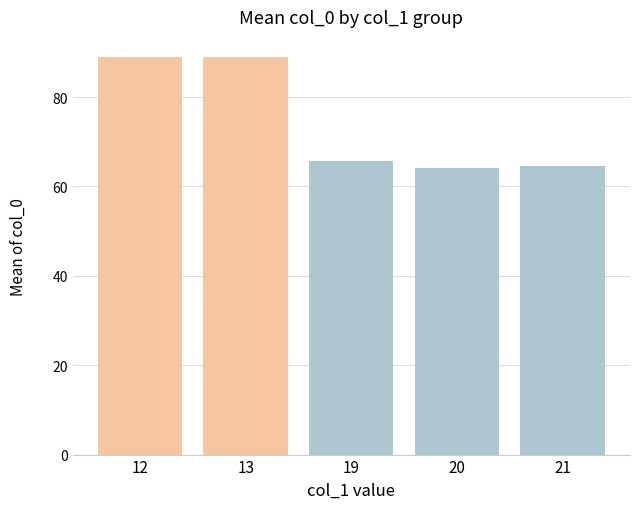

The chart shows a value of 65 at col_1_21. True or false?

True